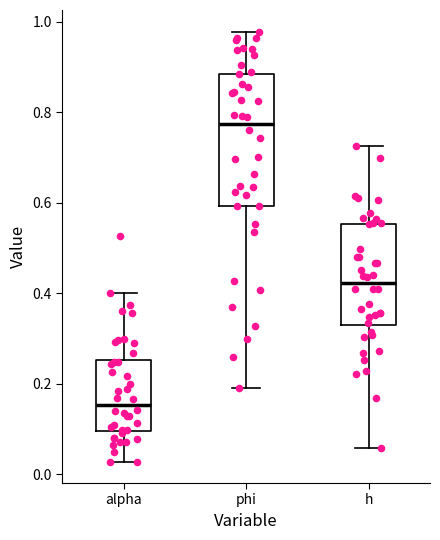

Which box is the tallest, from its lower edge to its upper edge?

phi